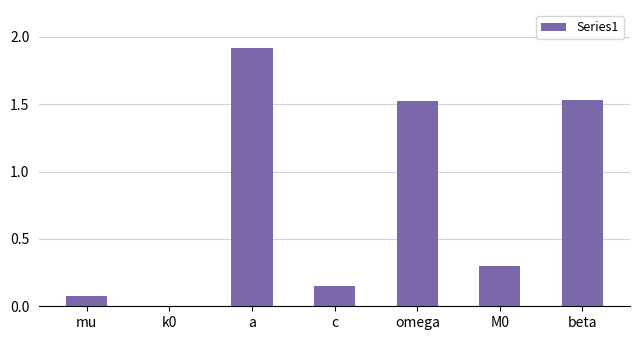

True or false: the data shows 0.3 at c.

False